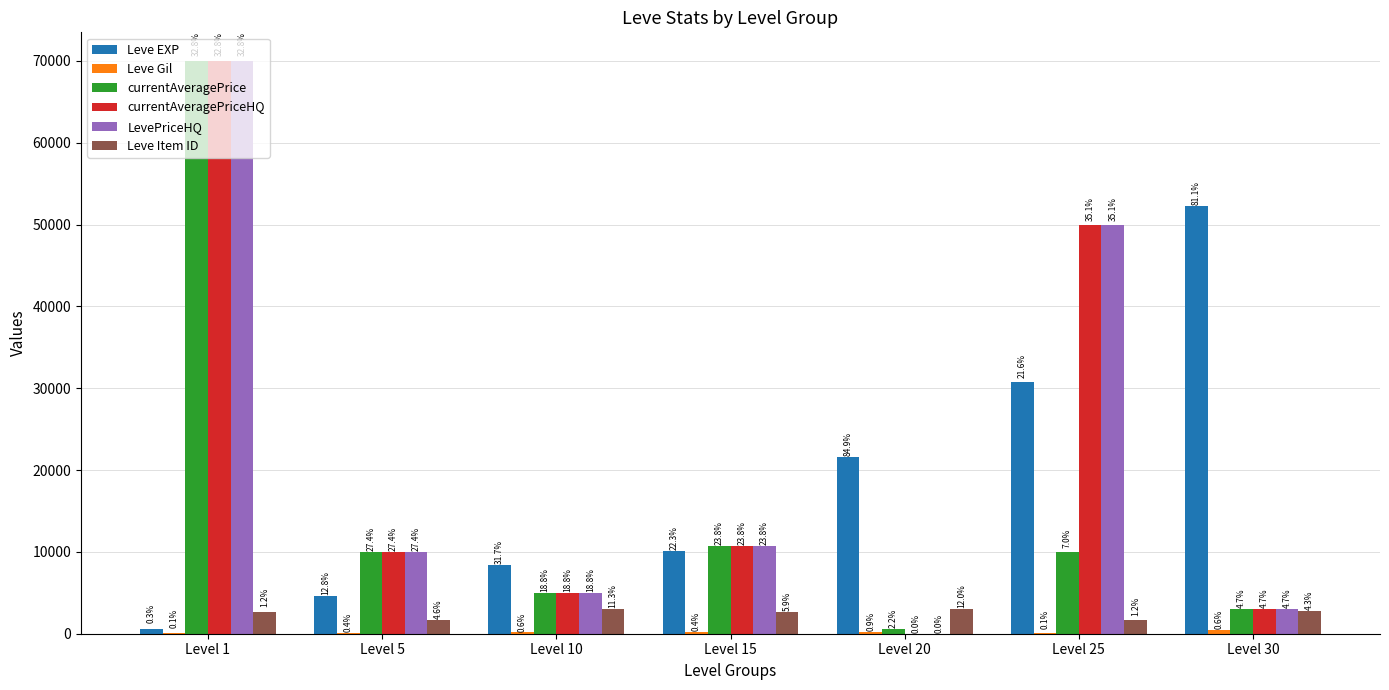

At which category is the sum across all series the highest?

Level 1